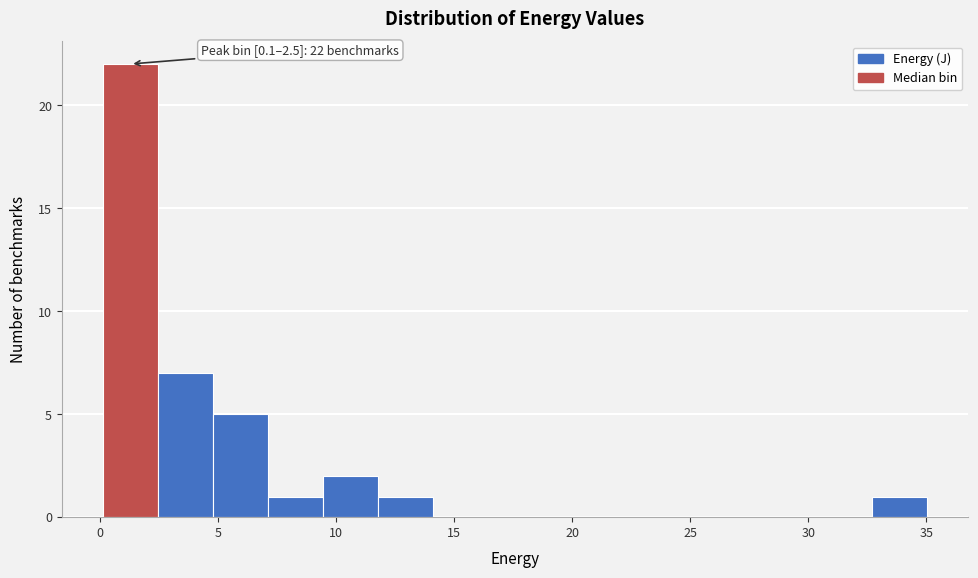

Over which range of the x-axis is the bar tallest?

0.0 to 2.5